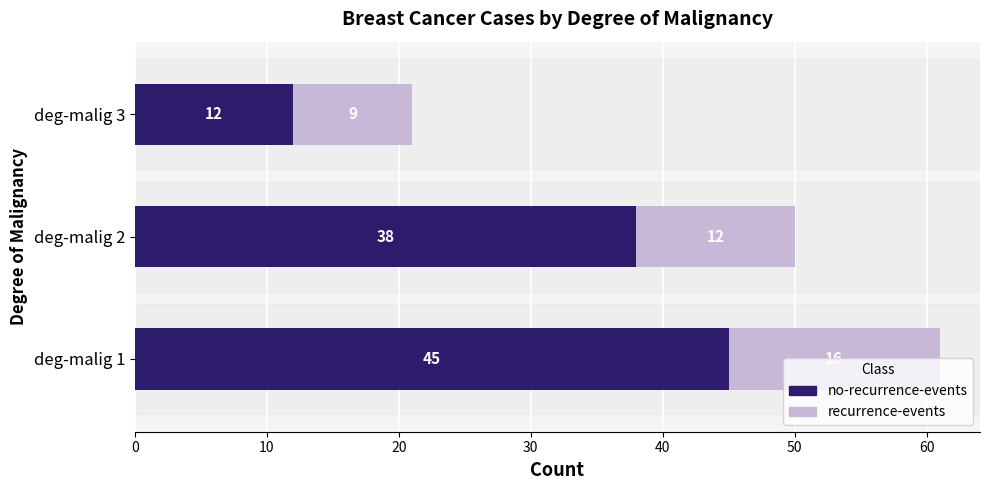

At which category is the sum across all series the highest?

deg-malig 1